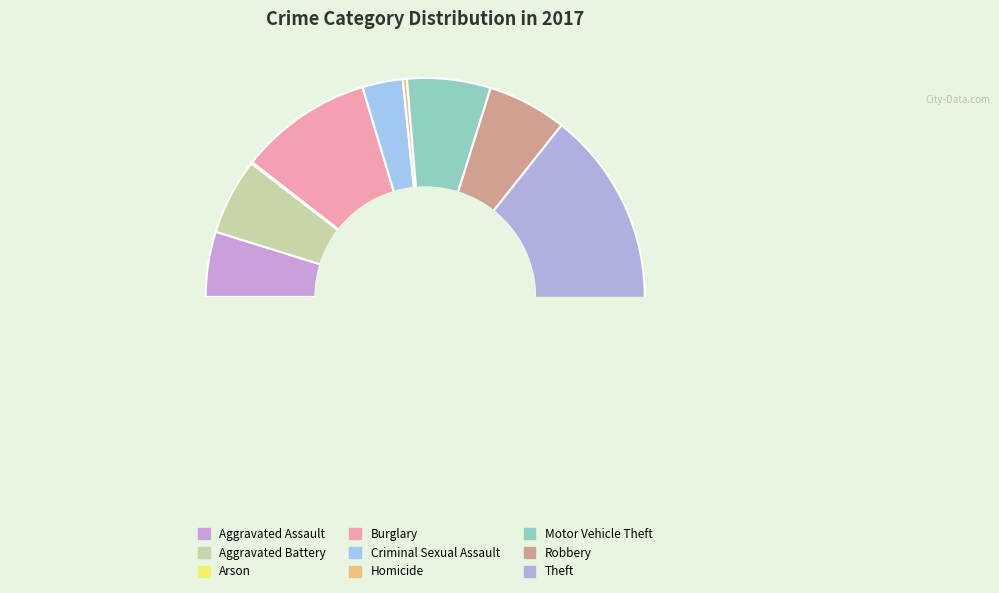

What percentage is NOT represented by Homicide?

99.7%